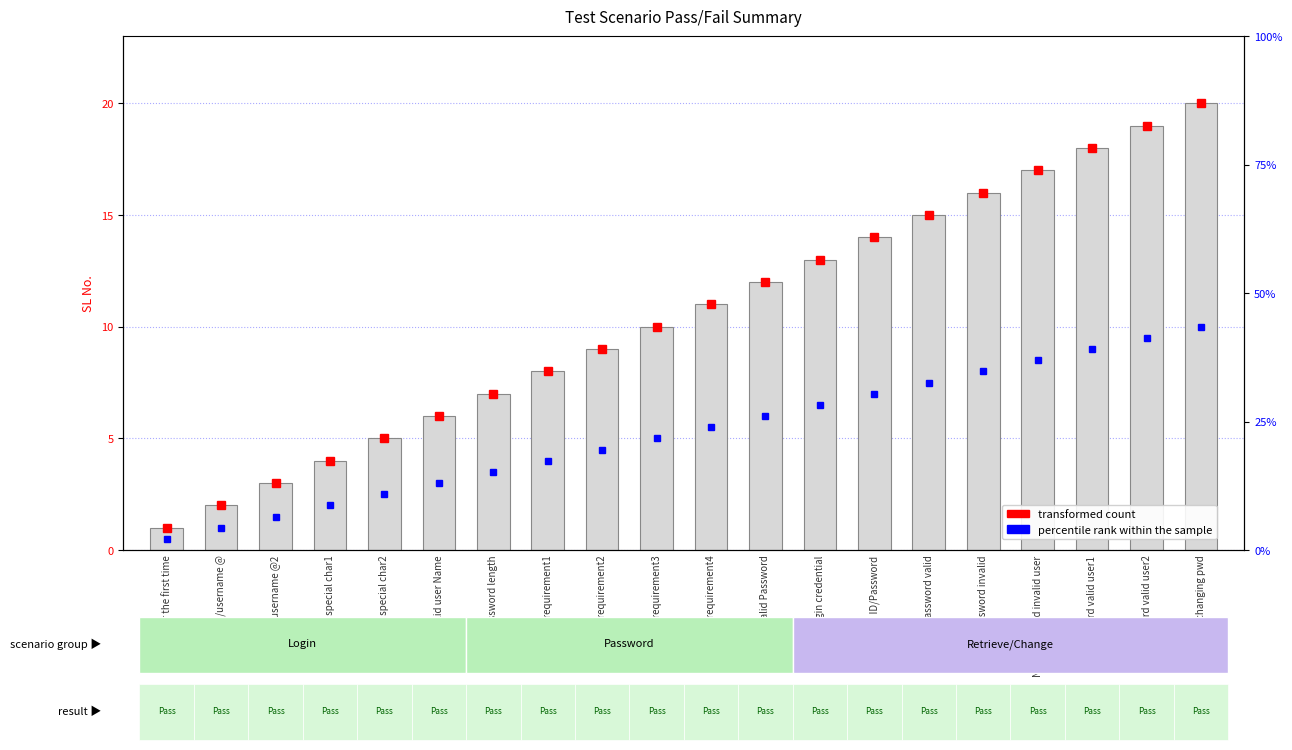

Which series changed the most between New password invalid user and New password valid user2?

transformed count